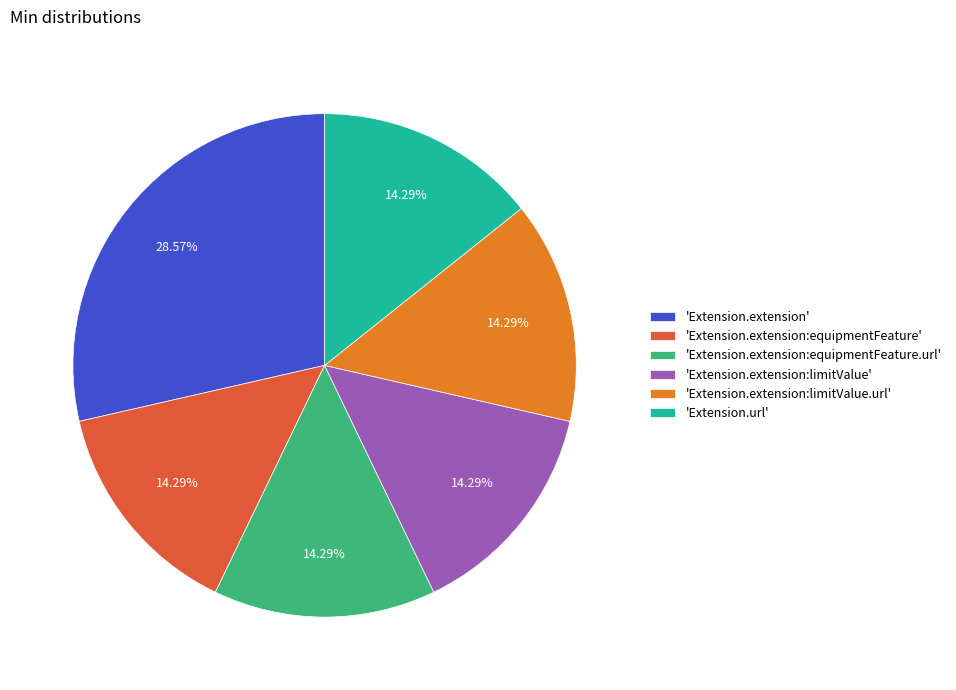

Does any single category account for the majority?

No